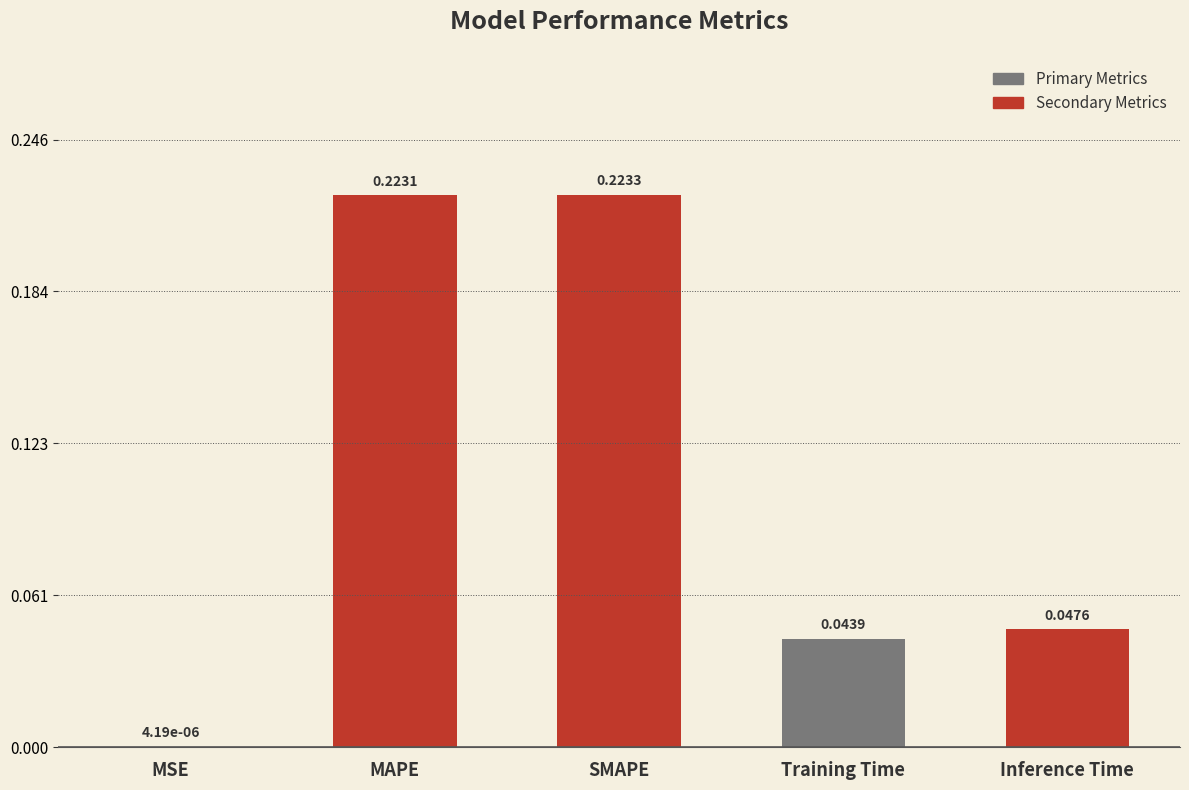

Which has a higher value, MAPE or Inference Time?

MAPE